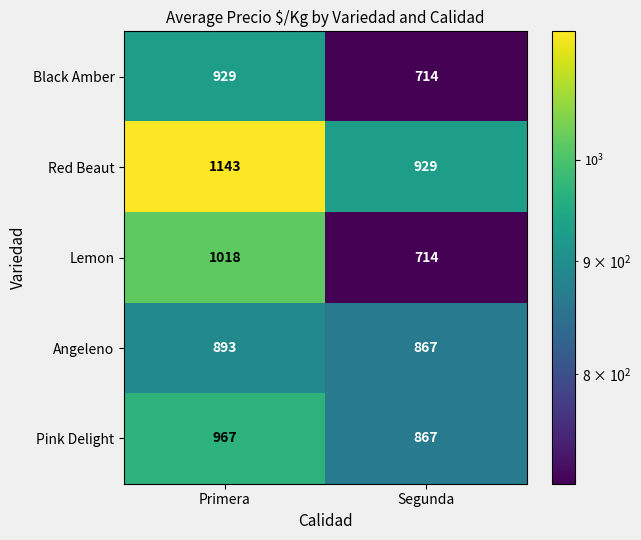

Which series has the largest range (max minus min)?

Lemon